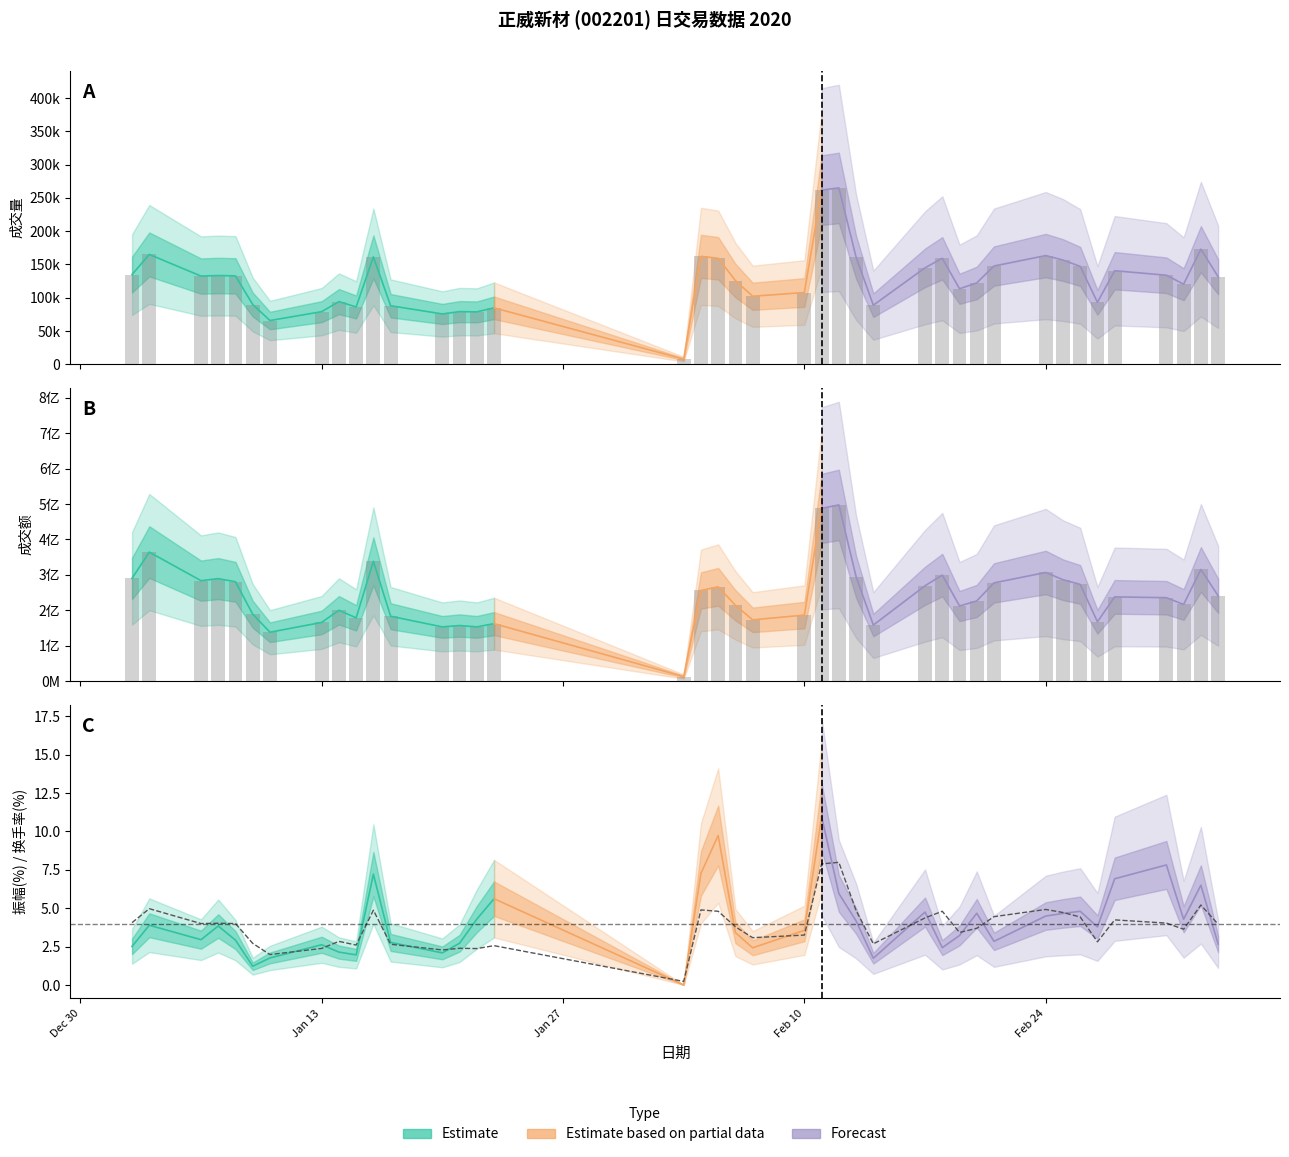

Does the chart contain stacked bars?

No